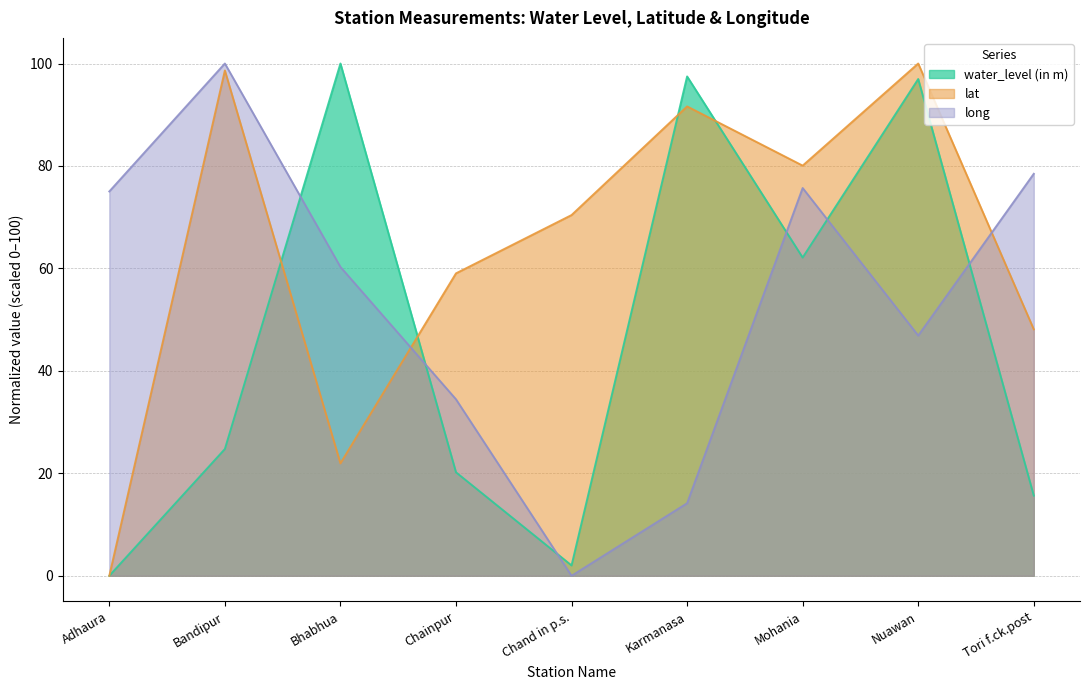

What is the sum of the water_level (in m) values at Tori f.ck.post and Bhabhua?

115.7